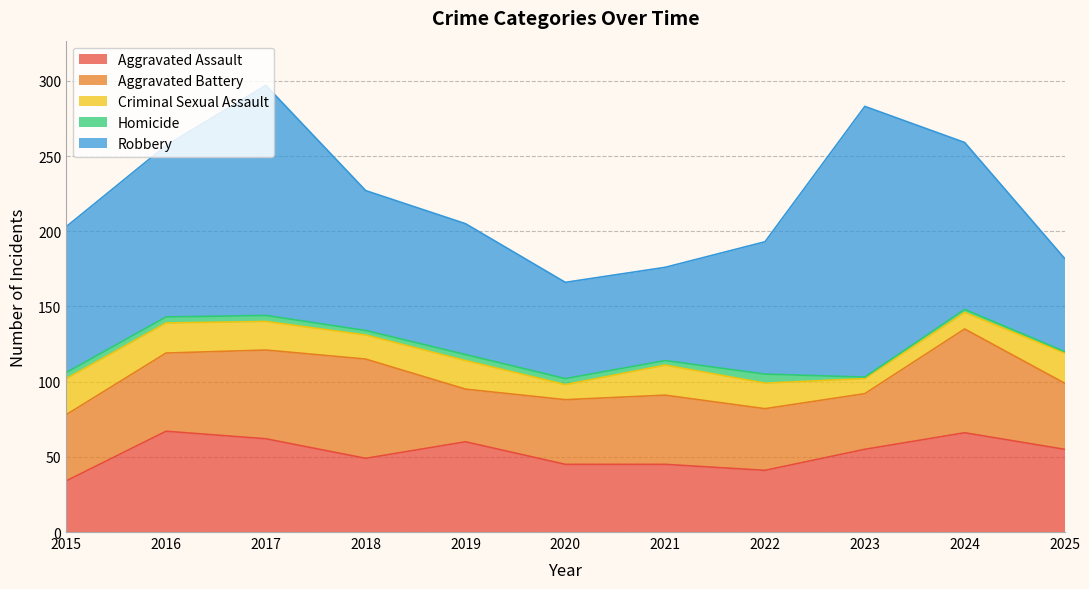

What is the difference between the Robbery values at 2022 and 2015?

9